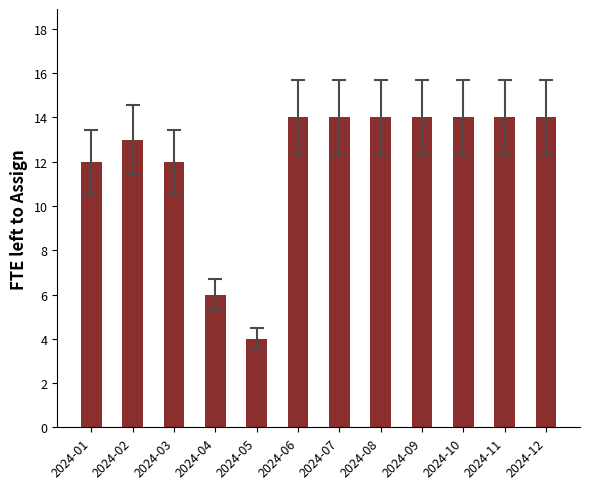

True or false: the data shows 14 at 2024-09.

True